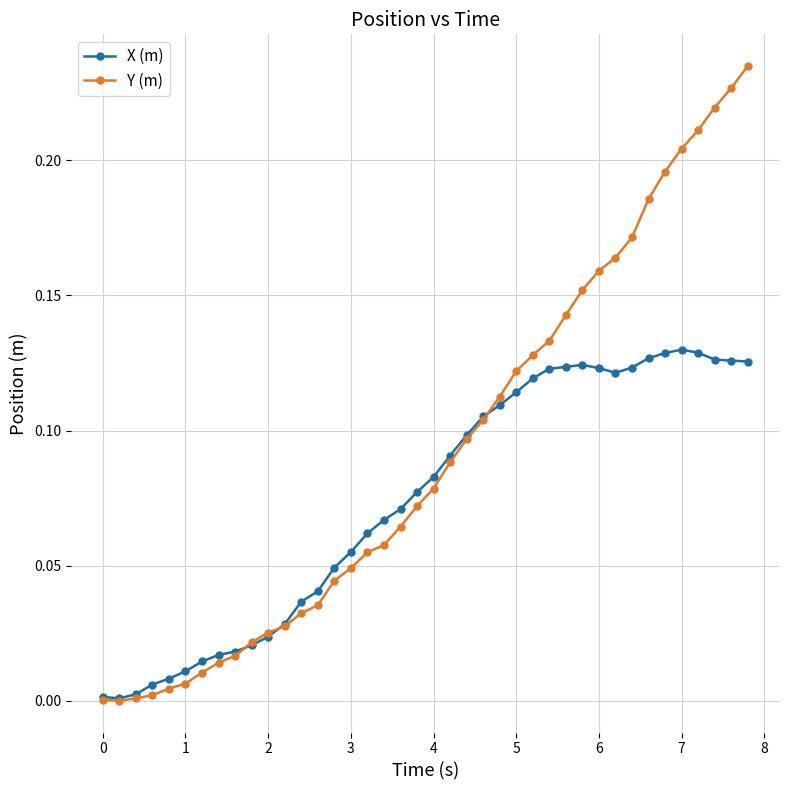

Which series has the widest spread of values?

Y (m)